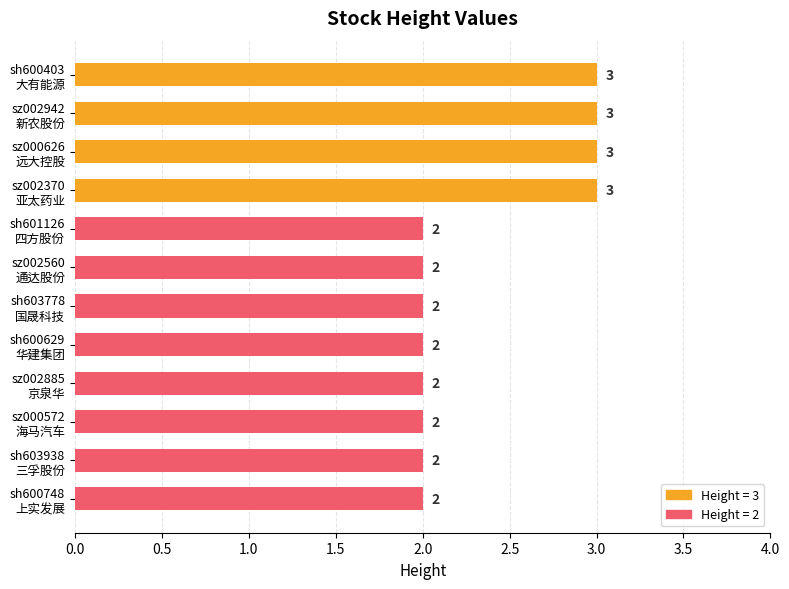

What is the value of the 6th bar from the top?

2